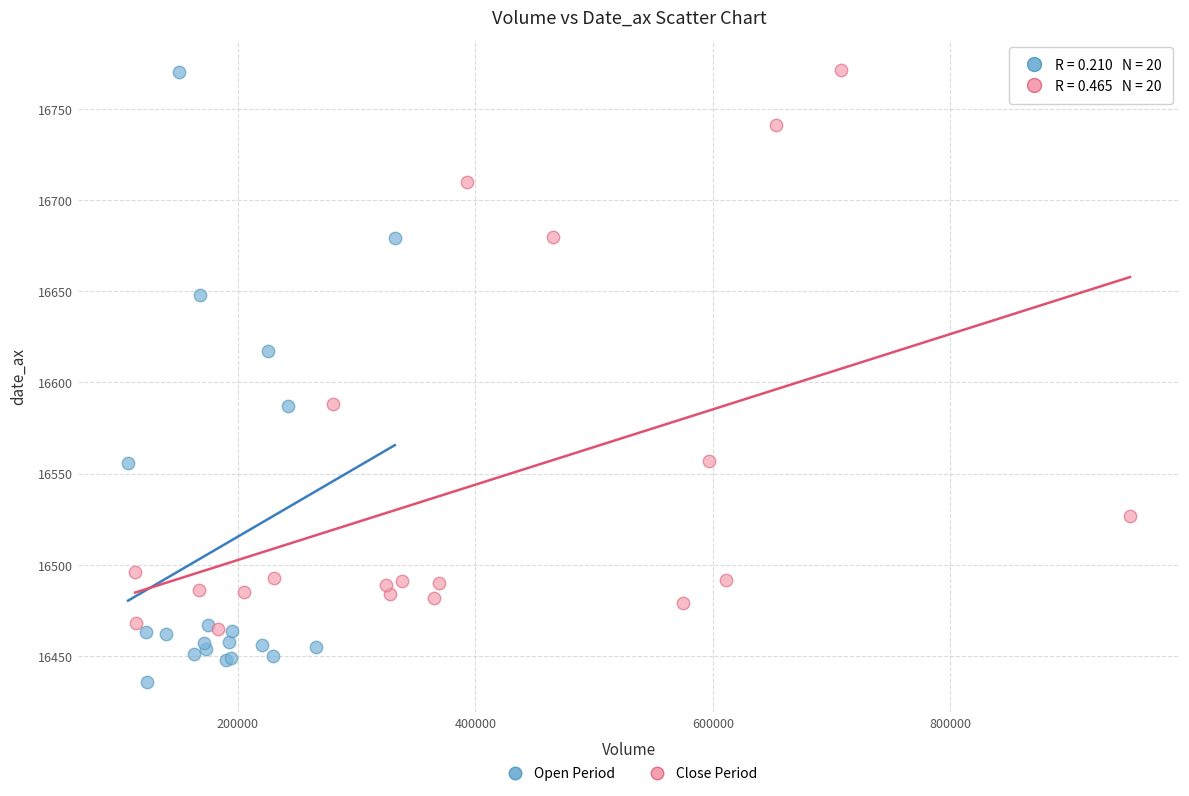

Which series has the largest Y range (max minus min)?

Open Period